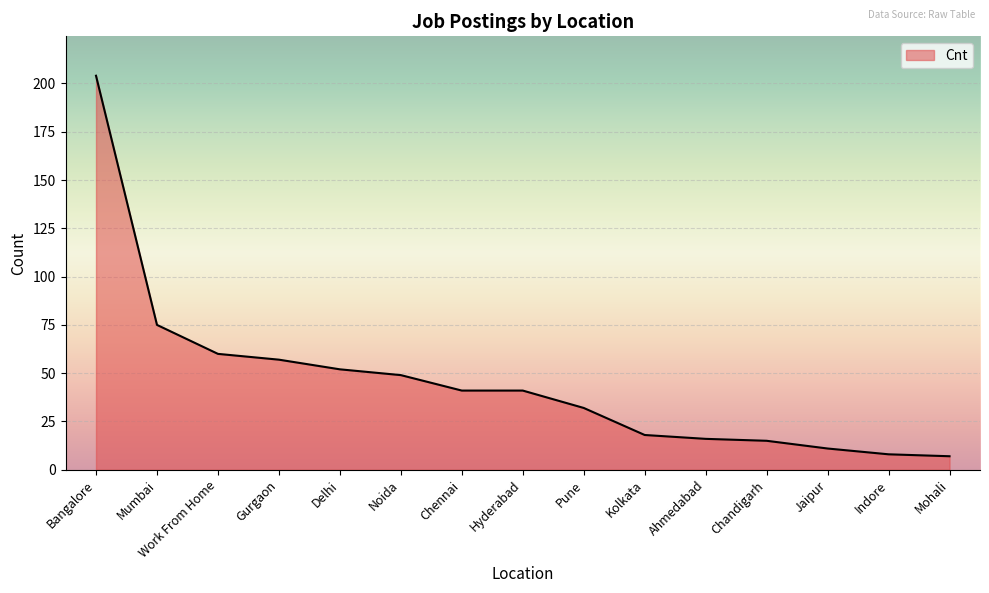

Does the chart display data point markers on the line(s)?

No